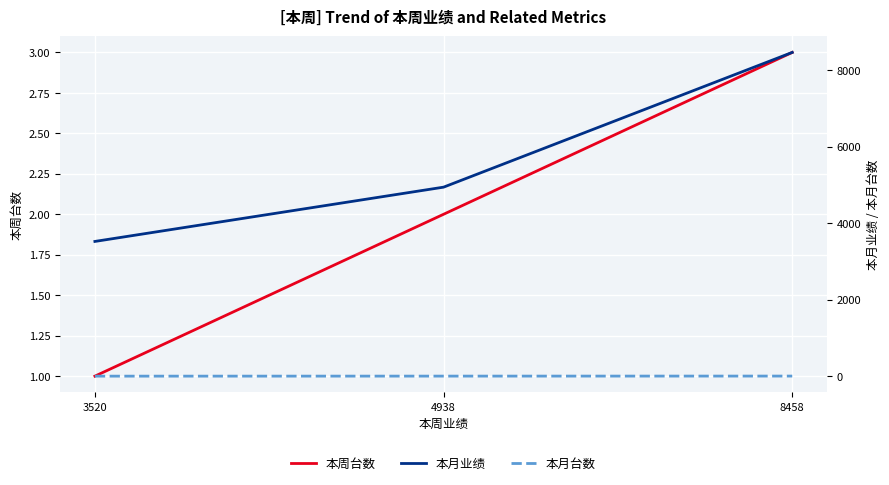

Reading right to left, what are all the values shown in this chart?

本周台数: 8458=3	4938=2	3520=1
本月业绩: 8458=8458	4938=4938	3520=3520
本月台数: 8458=3	4938=2	3520=1